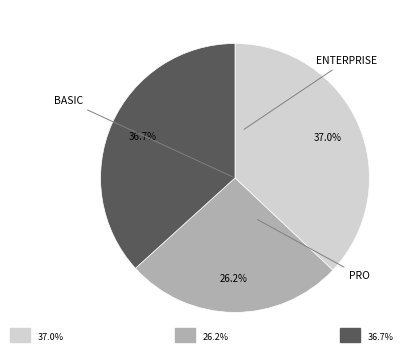

Is there a majority slice in this chart?

No